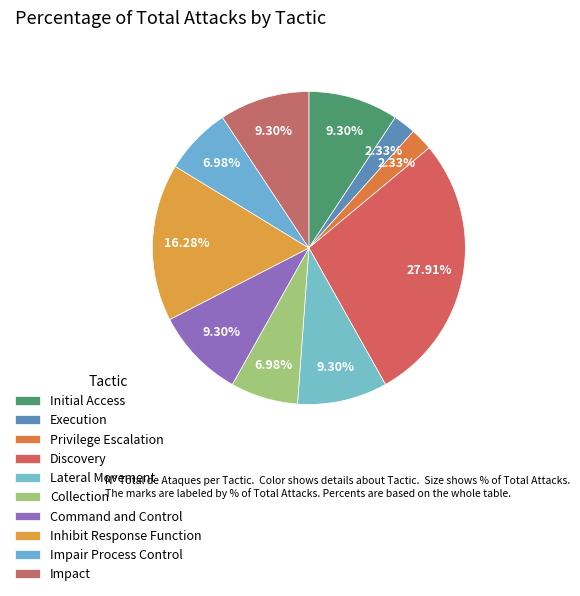

To the nearest percent, what portion does Impair Process Control represent?

7%